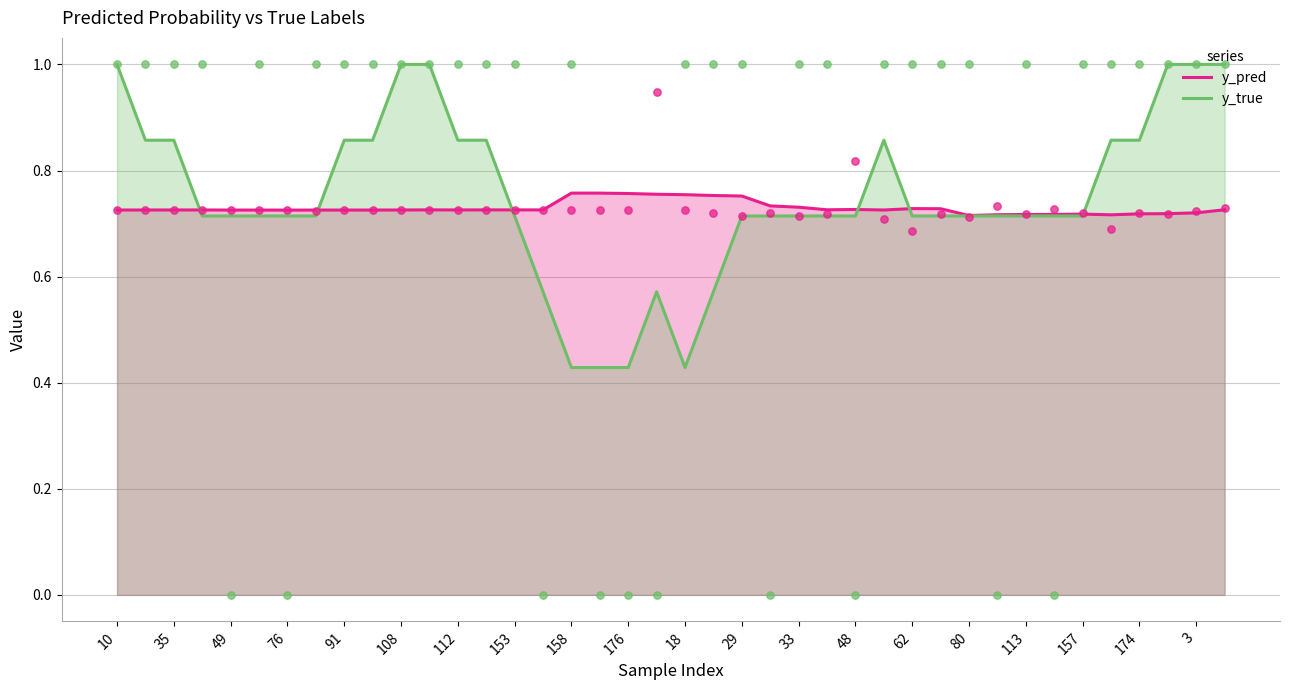

Which series has the widest spread of Y values?

y_true